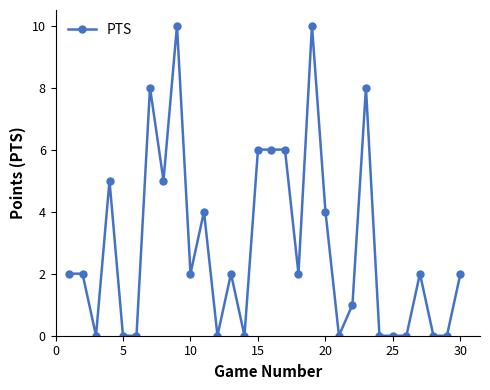

How many lines are shown in the chart?

1